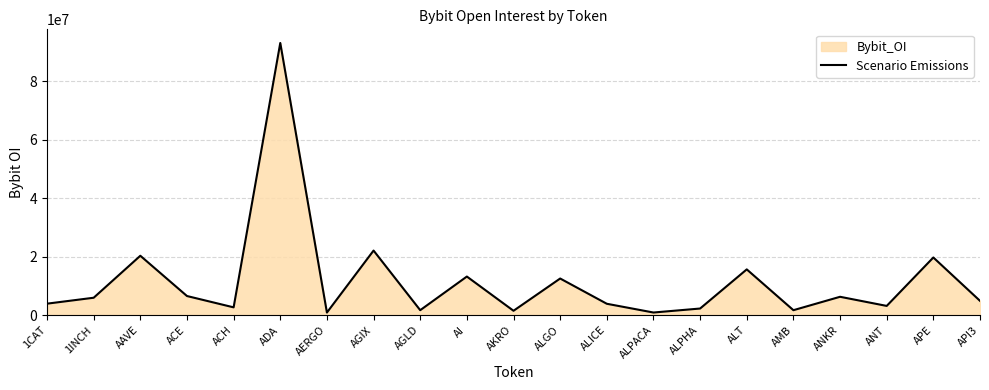

Rank the categories by value from lowest to highest.

AERGO, ALPACA, AKRO, AMB, AGLD, ALPHA, ACH, ANT, ALICE, 1CAT, API3, 1INCH, ANKR, ACE, ALGO, AI, ALT, APE, AAVE, AGIX, ADA